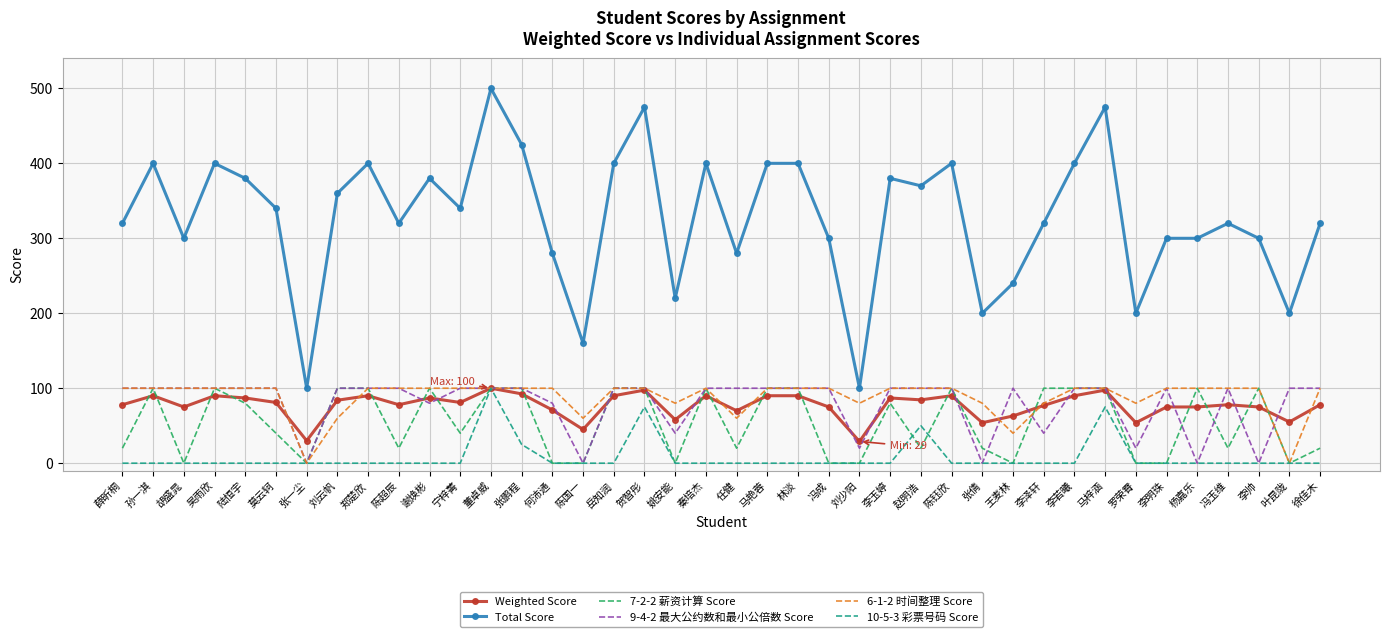

What position from the left is 张鹏程?

14